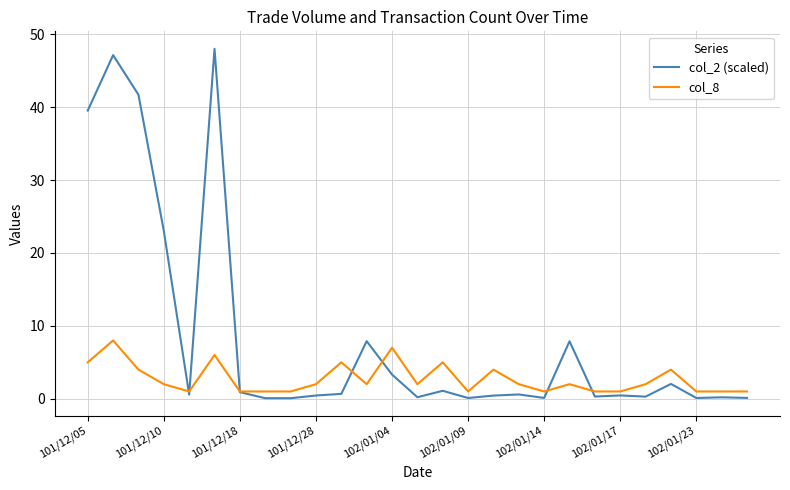

What is the maximum value shown in the chart?

48.0